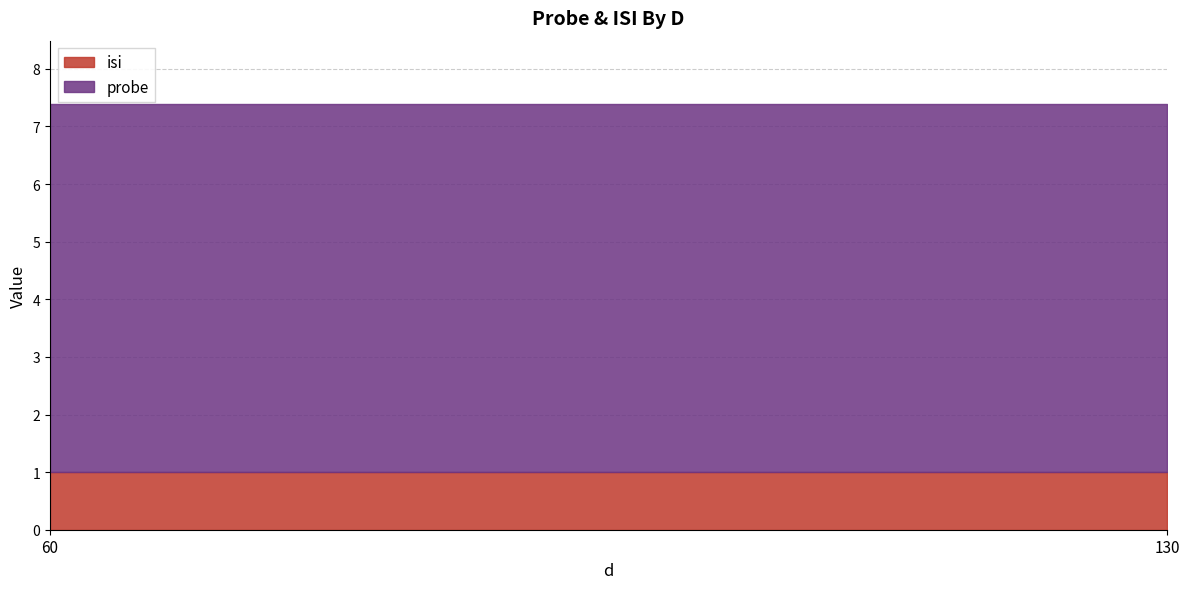

Where is probe nearest to the value 6?

60